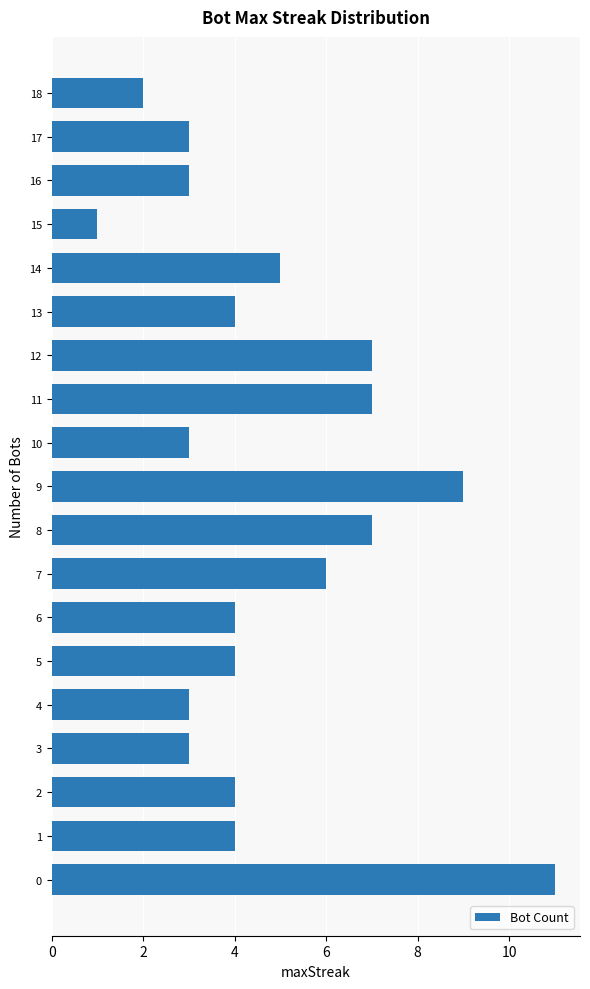

Reading bottom to top, what are all the values shown in this chart?

0=11	1=4	2=4	3=3	4=3	5=4	6=4	7=6	8=7	9=9	10=3	11=7	12=7	13=4	14=5	15=1	16=3	17=3	18=2